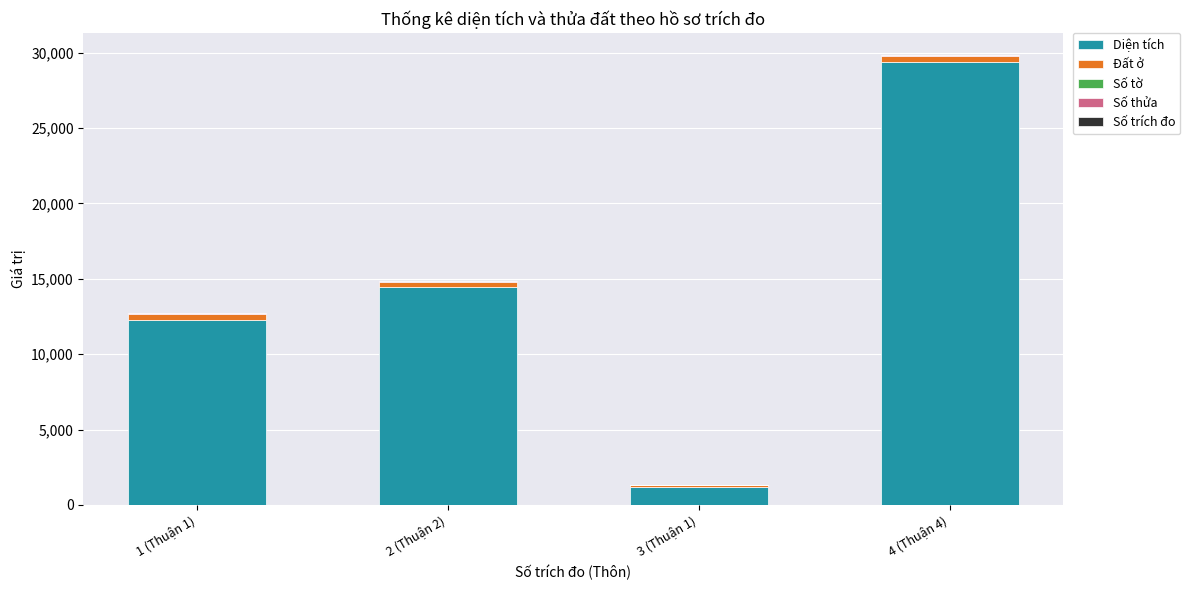

Which category has the highest value in the Diện tích series?

4 (Thuận 4)